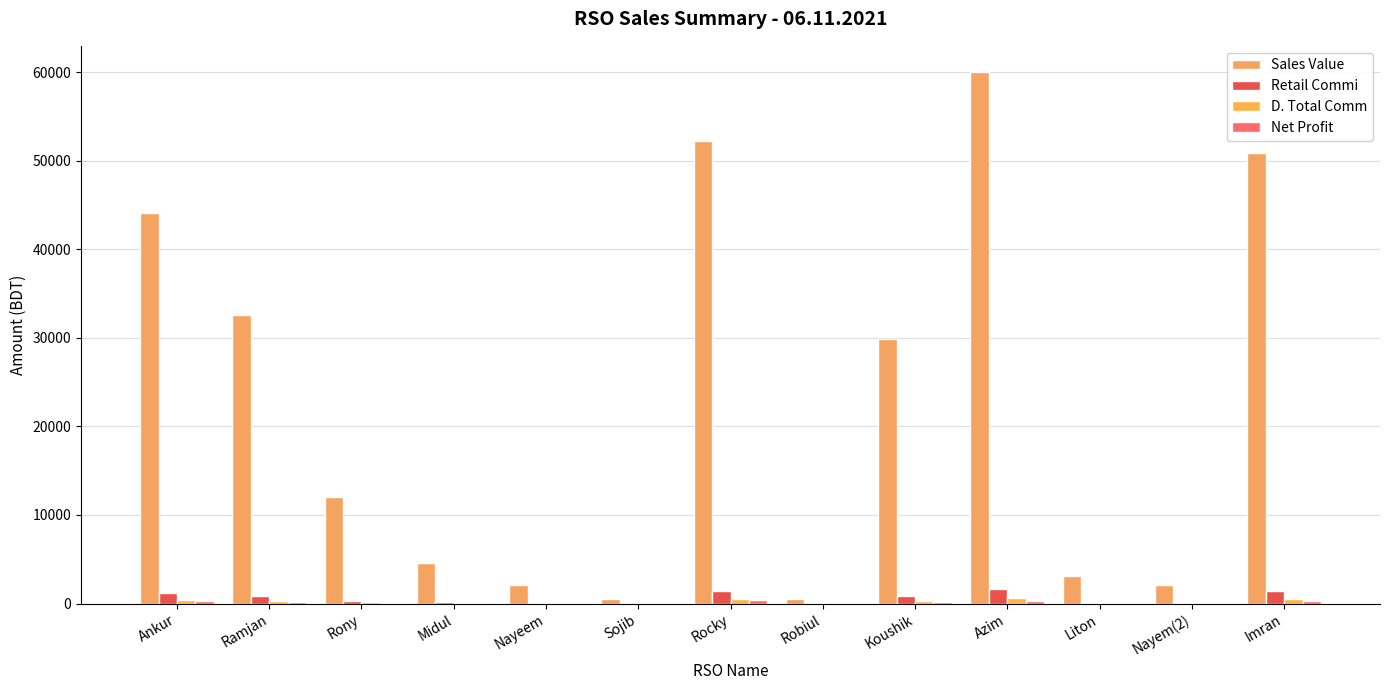

Which has a higher value, Imran or Azim?

Azim